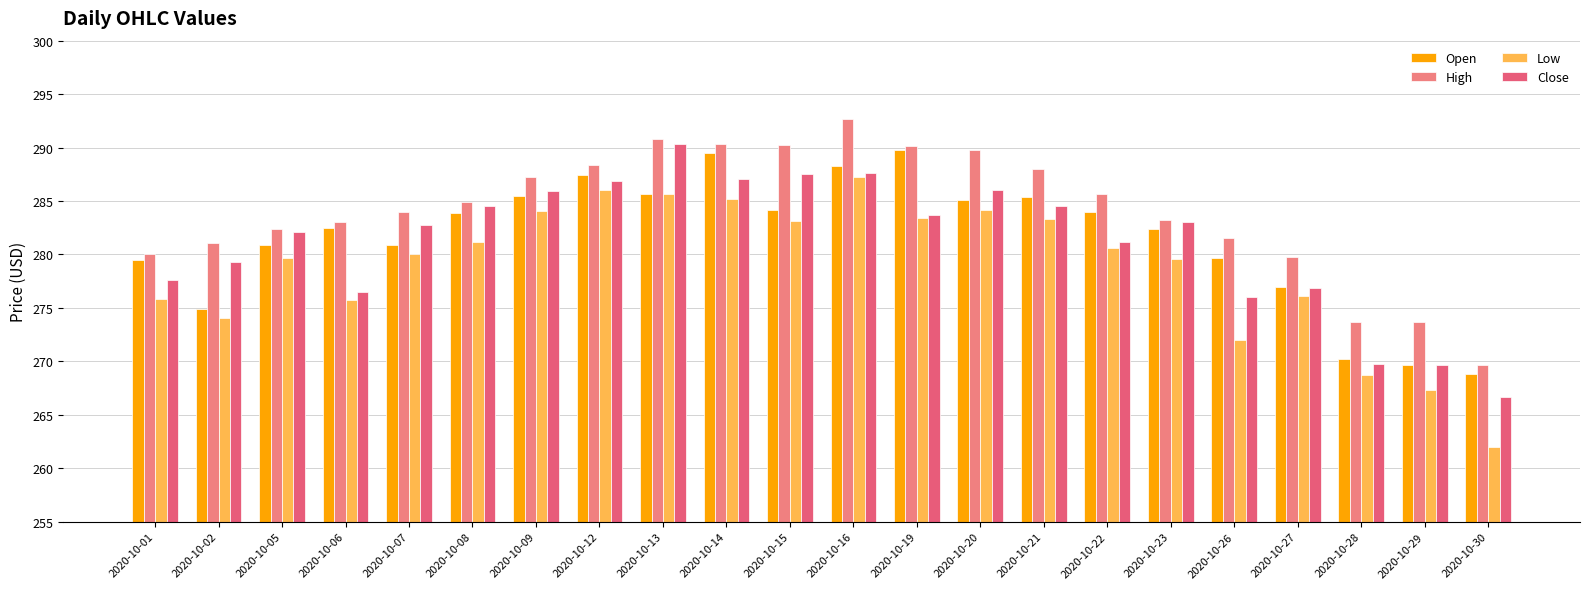

How many data points does each series have?

22